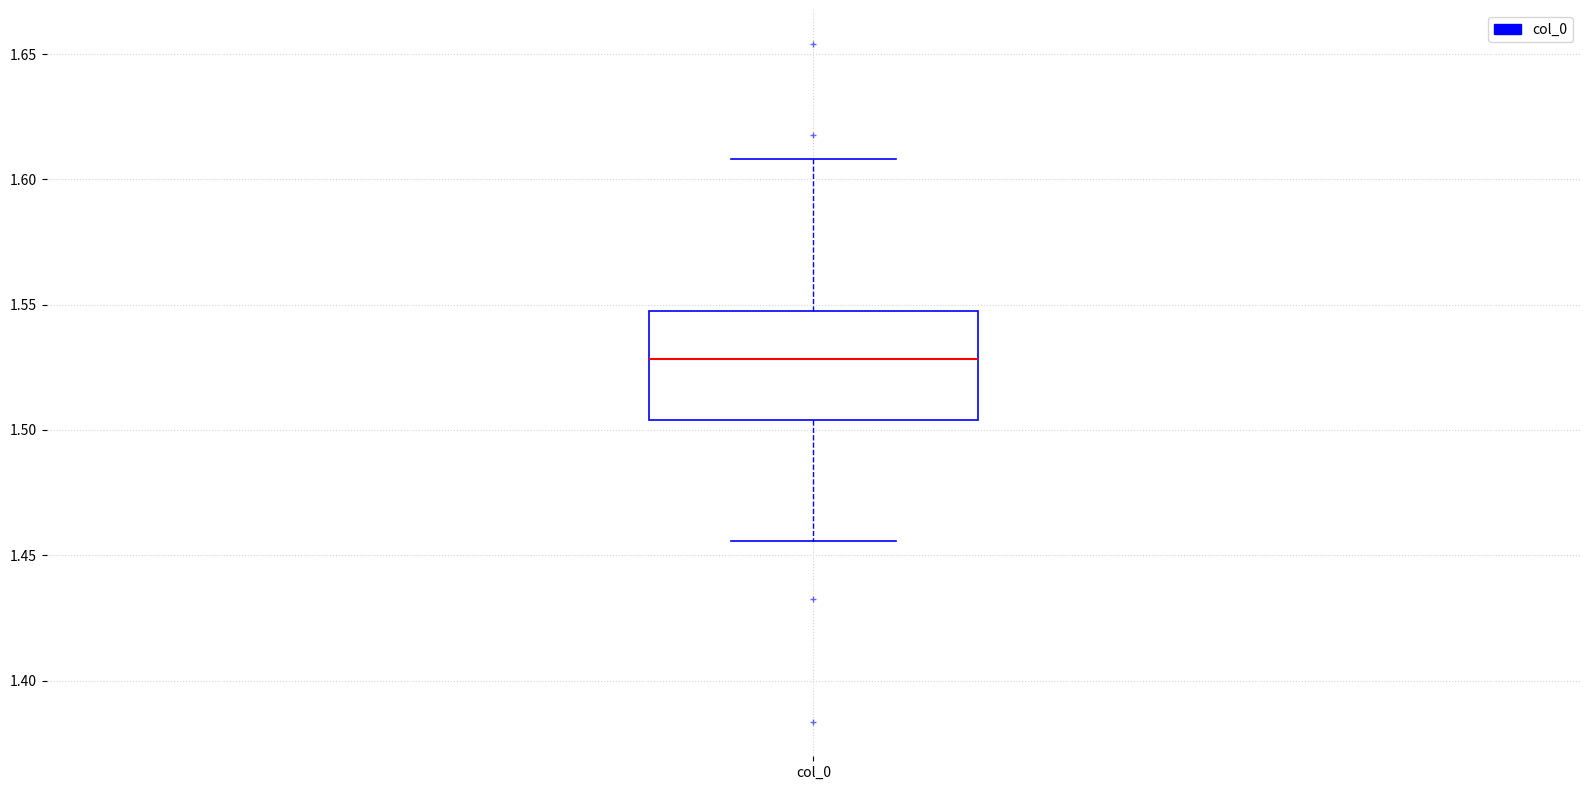

Read this box plot against the y-axis: the position of the median line, the range covered by the box, and the ends of both whiskers. The values are not printed on the chart, so give them approximately, as read against the axis.

median 1.530, box 1.505 to 1.545, whiskers 1.455 to 1.610